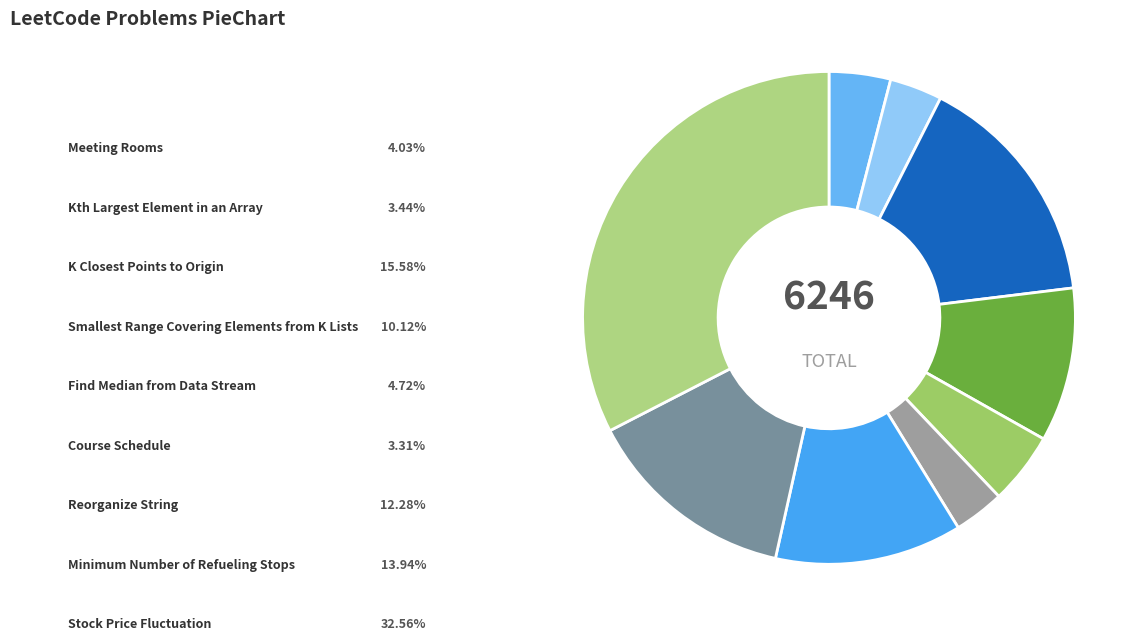

What is the largest slice in the pie chart?

Stock Price Fluctuation